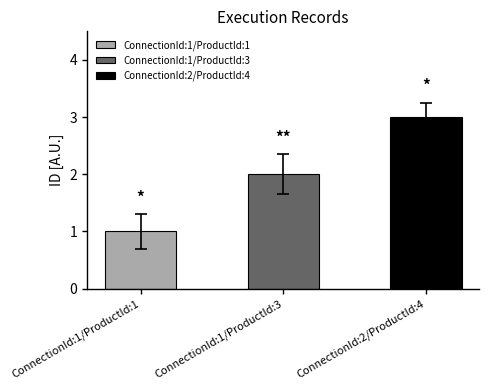

Reading right to left, extract all data points from this chart.

ConnectionId:2/ProductId:4=3	ConnectionId:1/ProductId:3=2	ConnectionId:1/ProductId:1=1